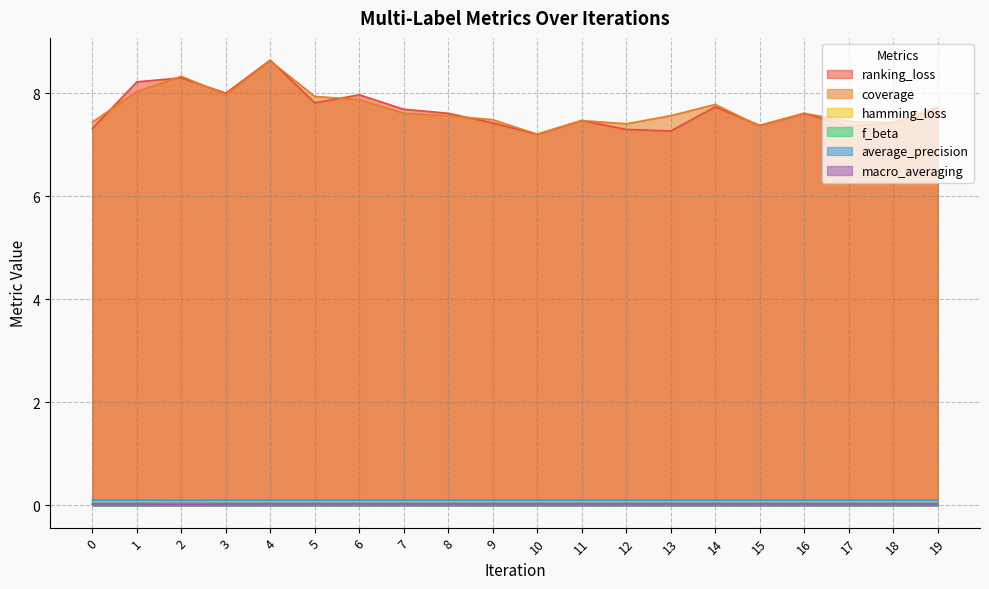

At which label is average_precision closest to 0?

2